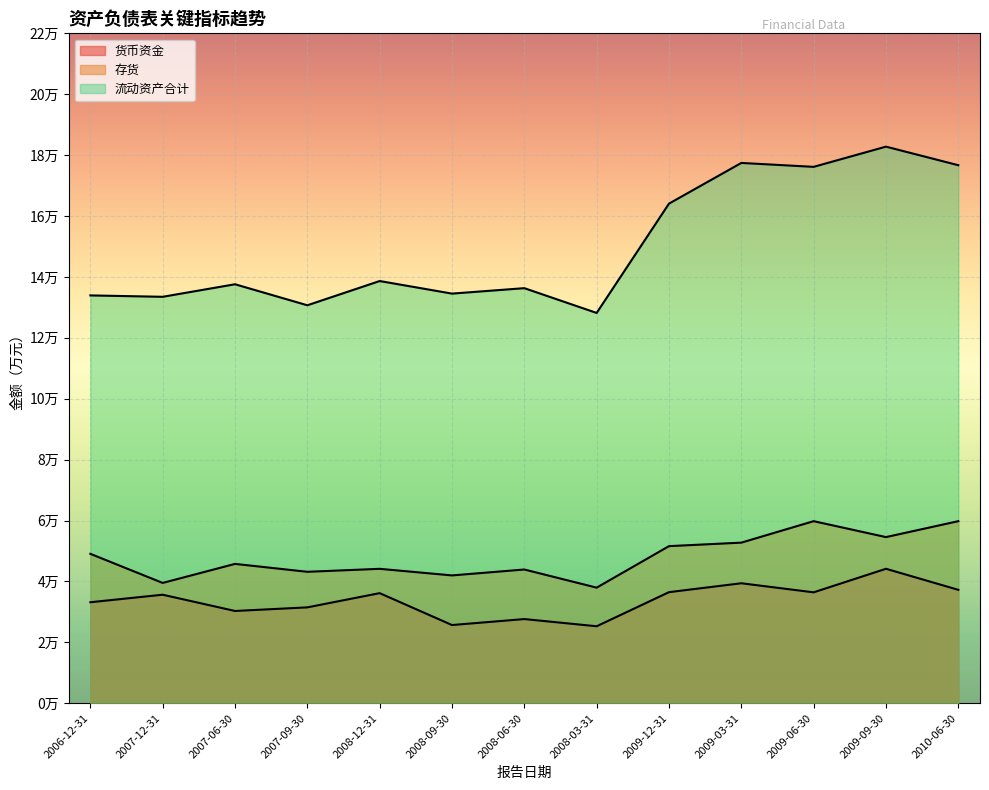

Reading right to left, what are all the values shown in this chart?

货币资金: 37246	44163	36426	39407	36483	25288	27647	25687	36160	31489	30306	35645	33173
存货: 59798	54566	59795	52748	51597	37964	43923	41982	44147	43170	45766	39515	49072
流动资产合计: 176690	182790	176153	177440	164074	128177	136313	134527	138656	130695	137595	133478	133936